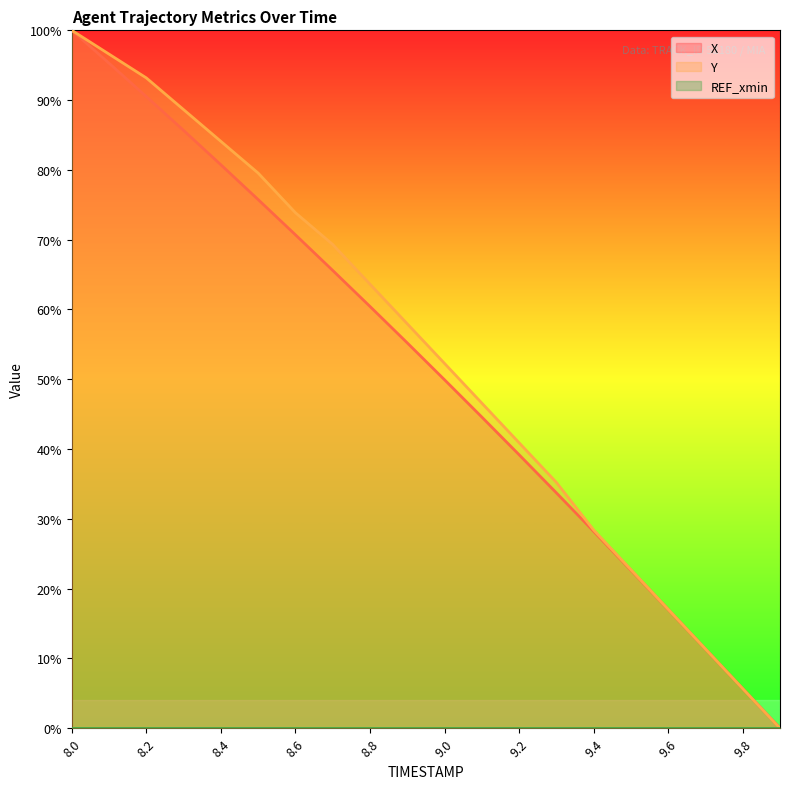

True or false: Y and X intersect in this chart.

False